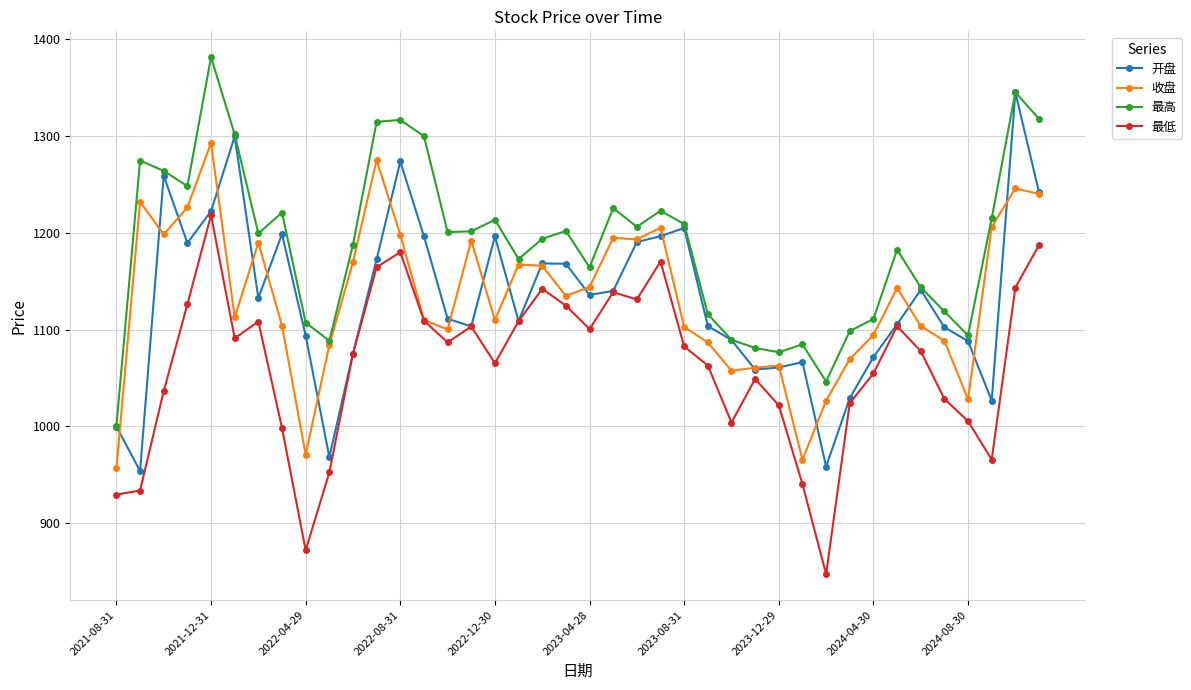

At how many categories does at least one series exceed 1068?

38